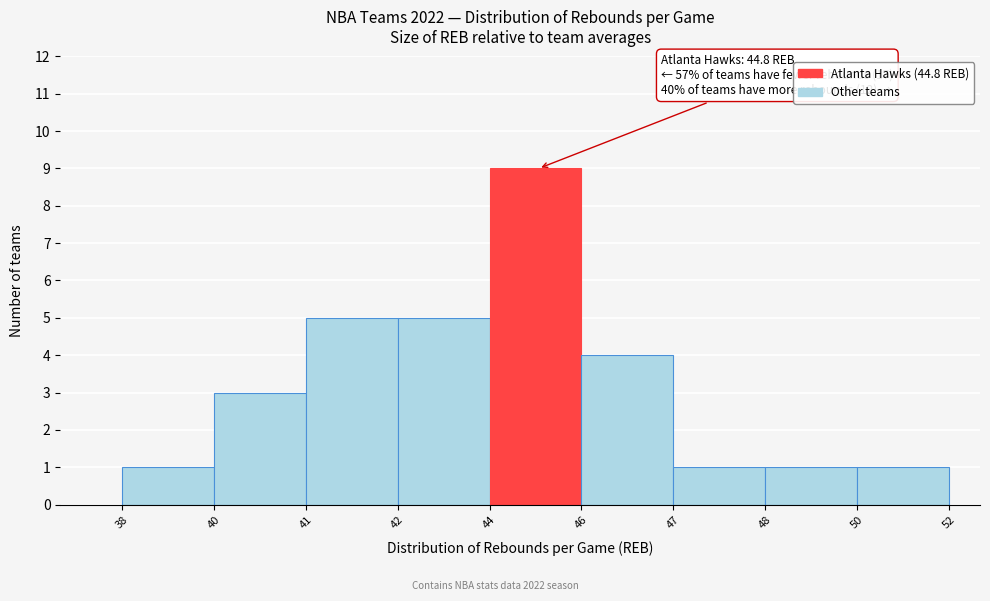

Reading right to left, list all the values displayed in this chart.

50=1	48=1	47=1	46=4	44=9	42=5	41=5	40=3	38=1